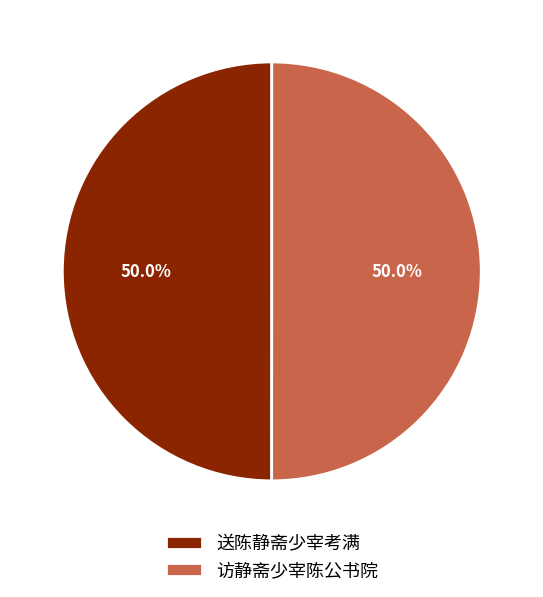

What percentage is NOT represented by 送陈静斋少宰考满?

50.0%